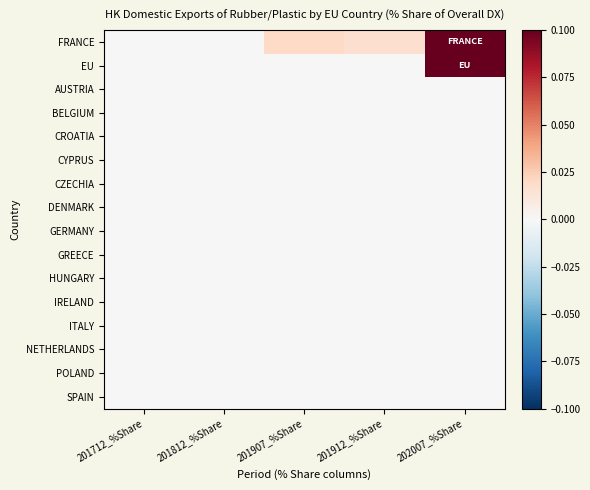

Which series has the largest range (max minus min)?

FRANCE